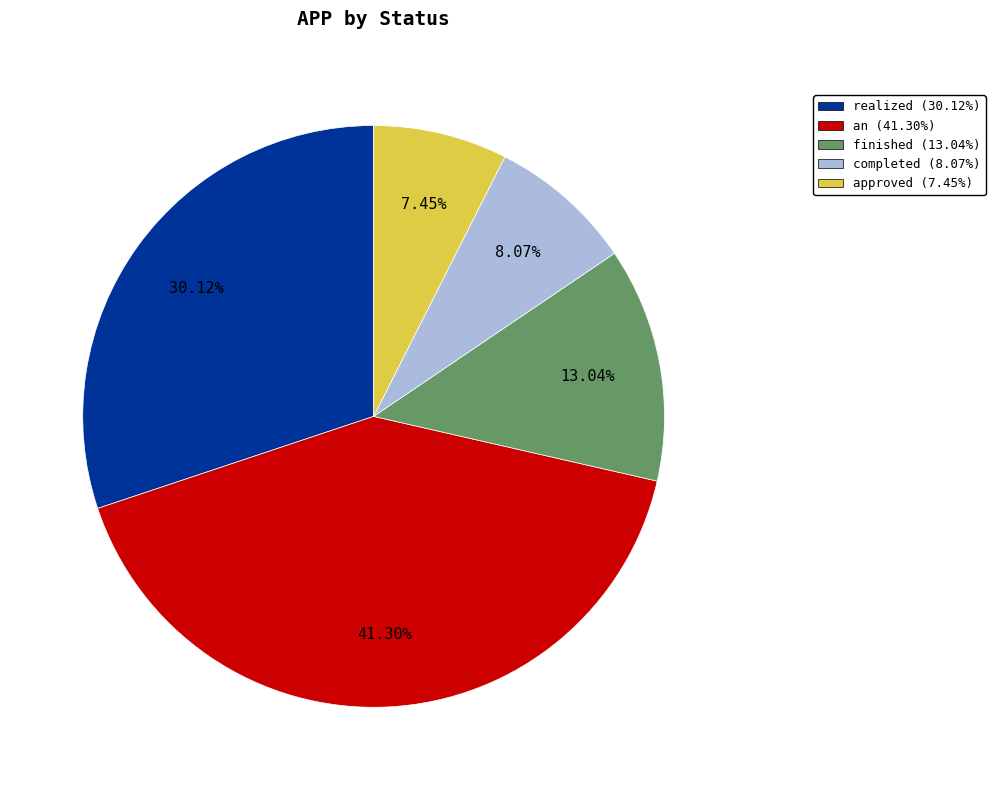

Which category has the smallest portion of the pie?

approved (7.45%)